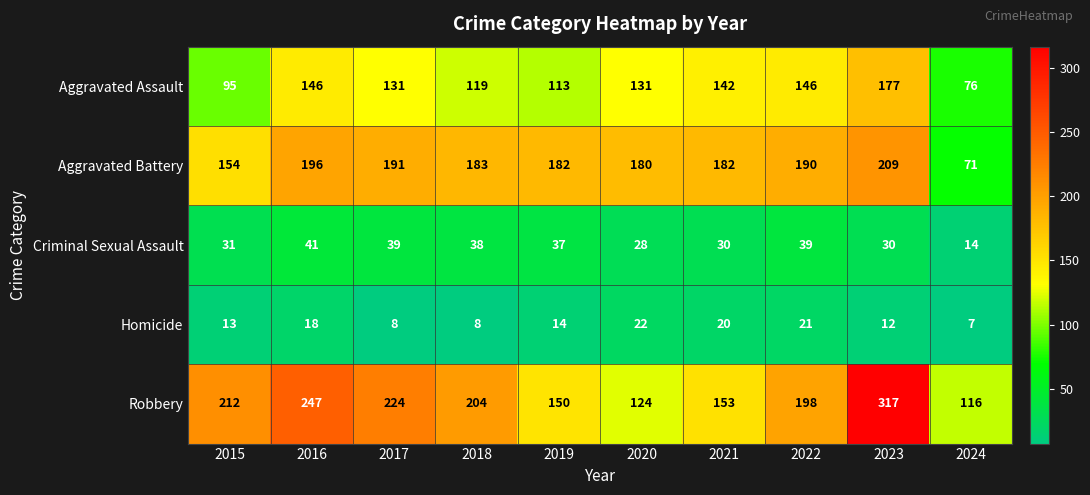

What is the difference between the maximum and minimum values in the Aggravated Battery series?

138